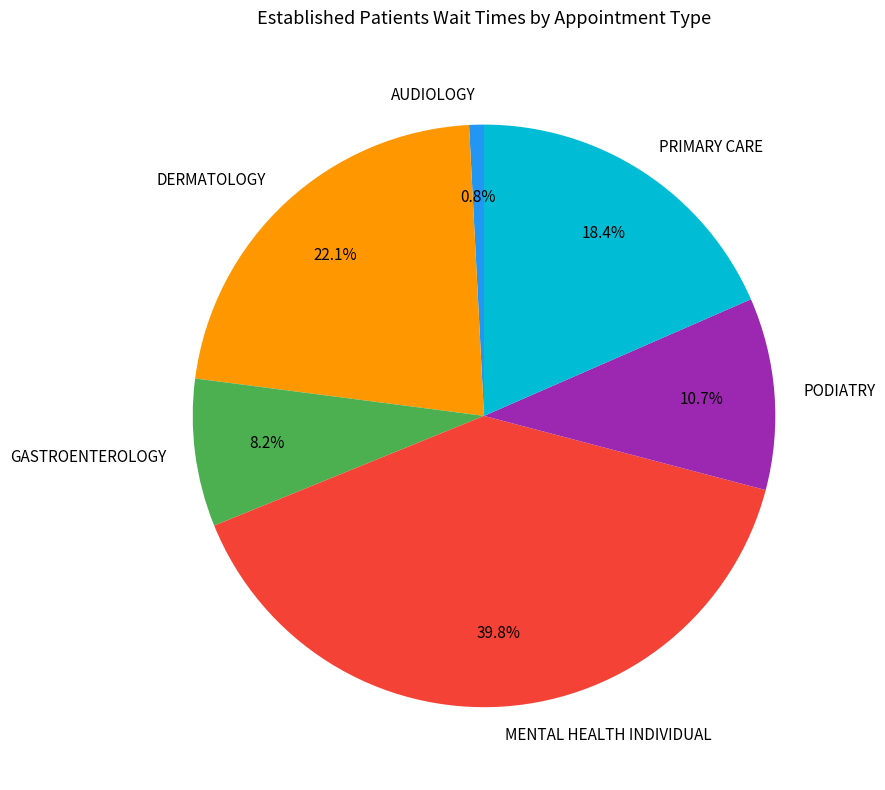

How many segments does this pie chart have?

6